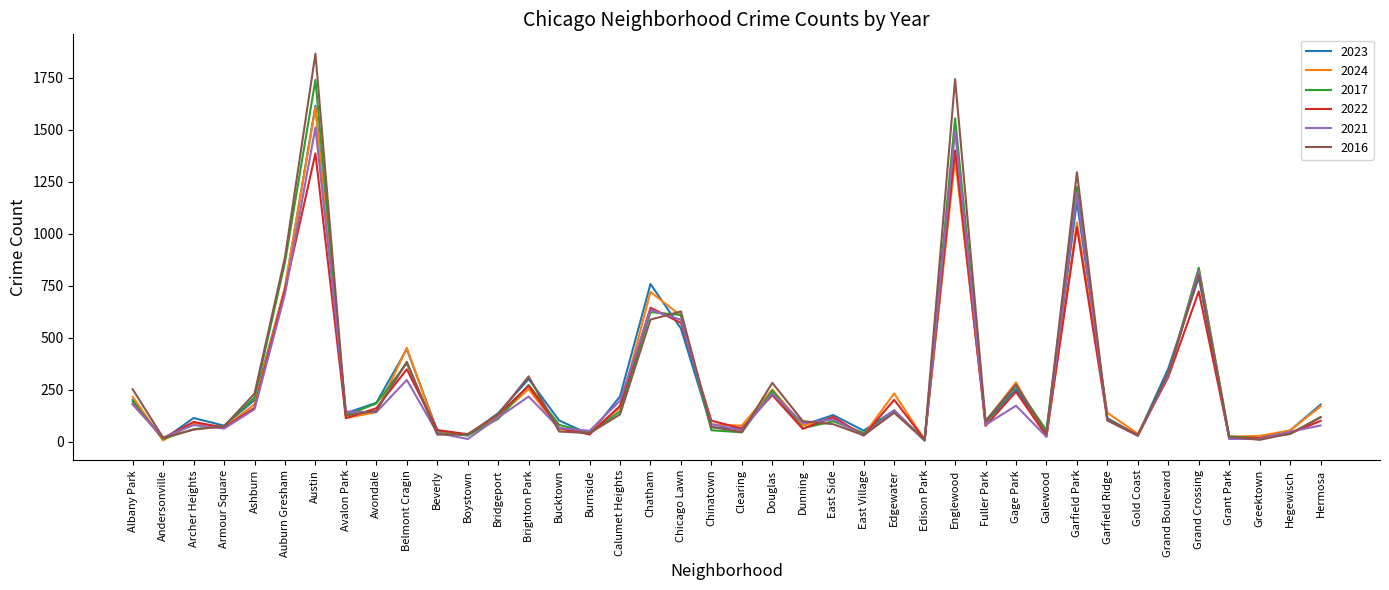

What is the maximum value for 2016?

1865